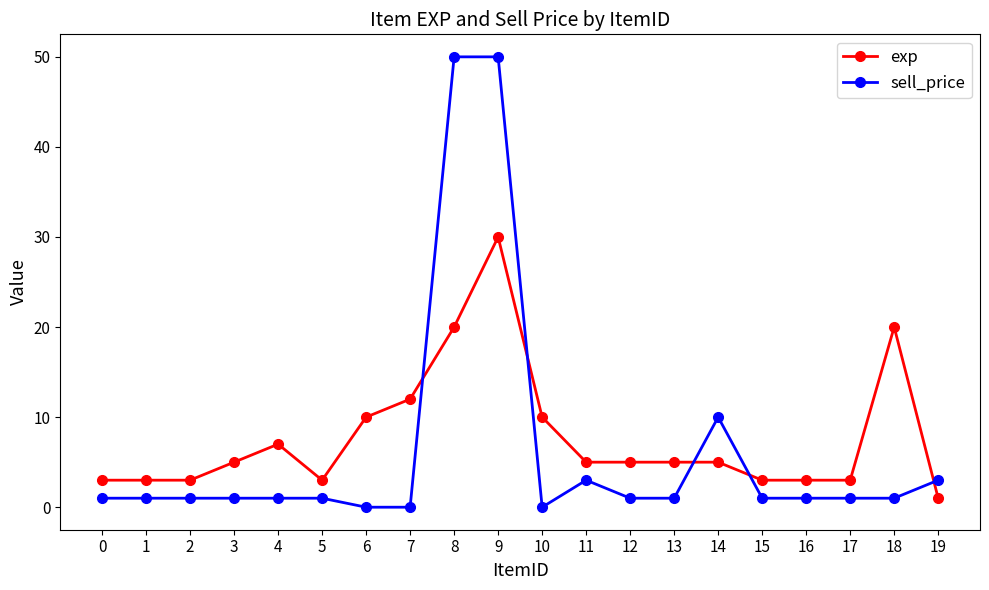

What is the value of the exp point at the 13th from the left?

5